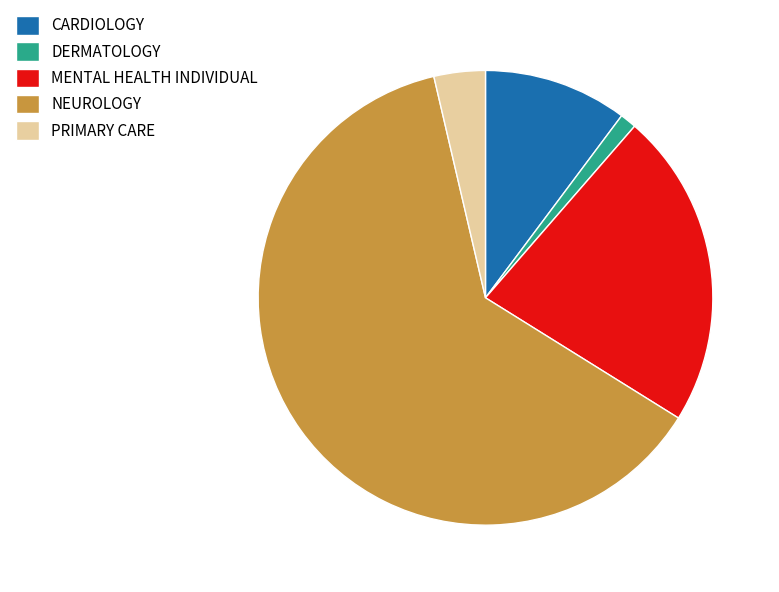

Which category has the biggest portion of the pie?

NEUROLOGY